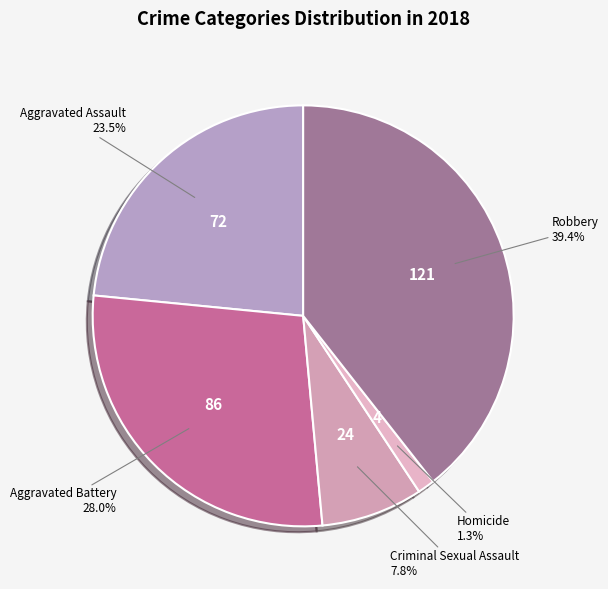

Does Criminal Sexual Assault account for over 50% of the chart?

No